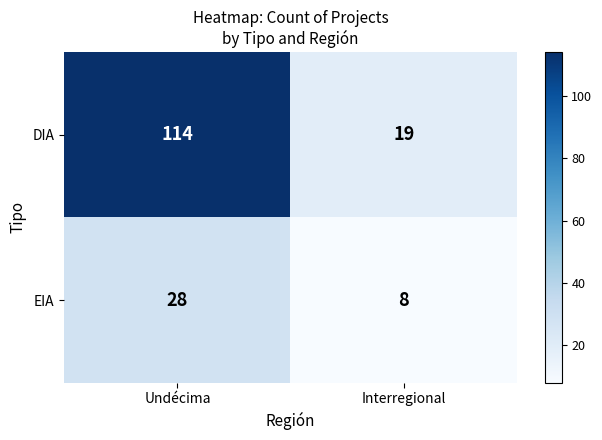

Reading left to right, list all the values displayed in this chart.

DIA: 114	19
EIA: 28	8